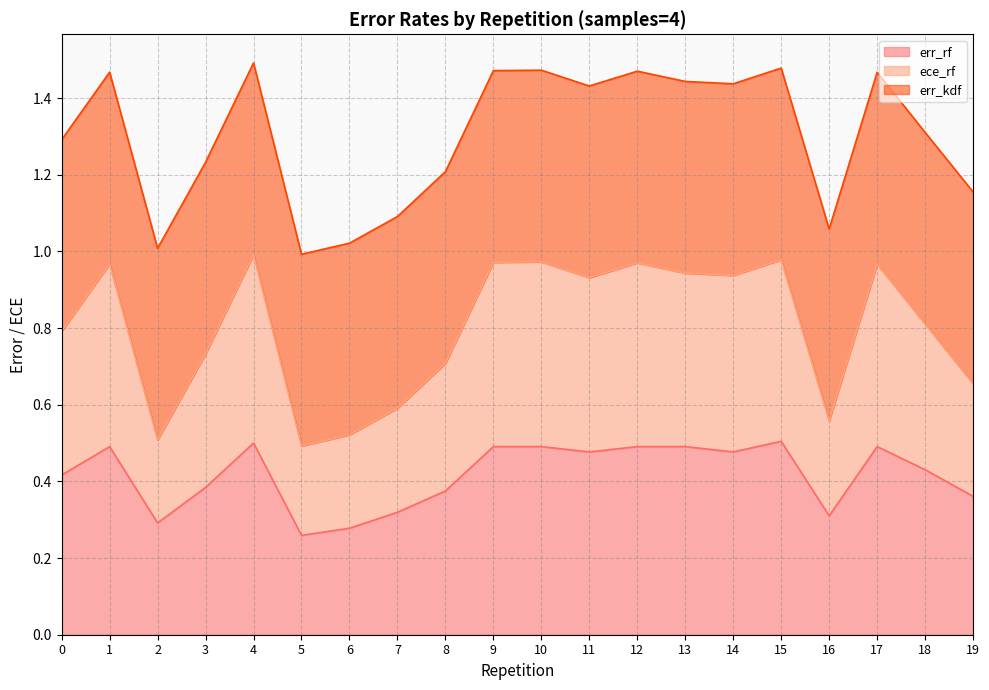

How many err_rf values are between 0 and 1?

20